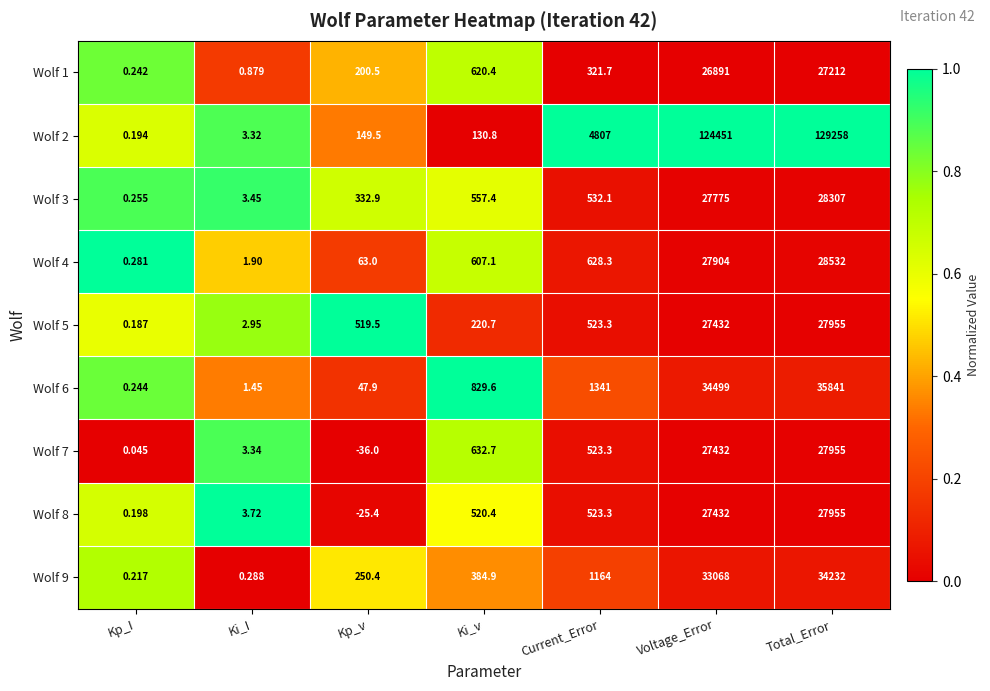

Where does the Wolf 9 series first go above 384?

Ki_v